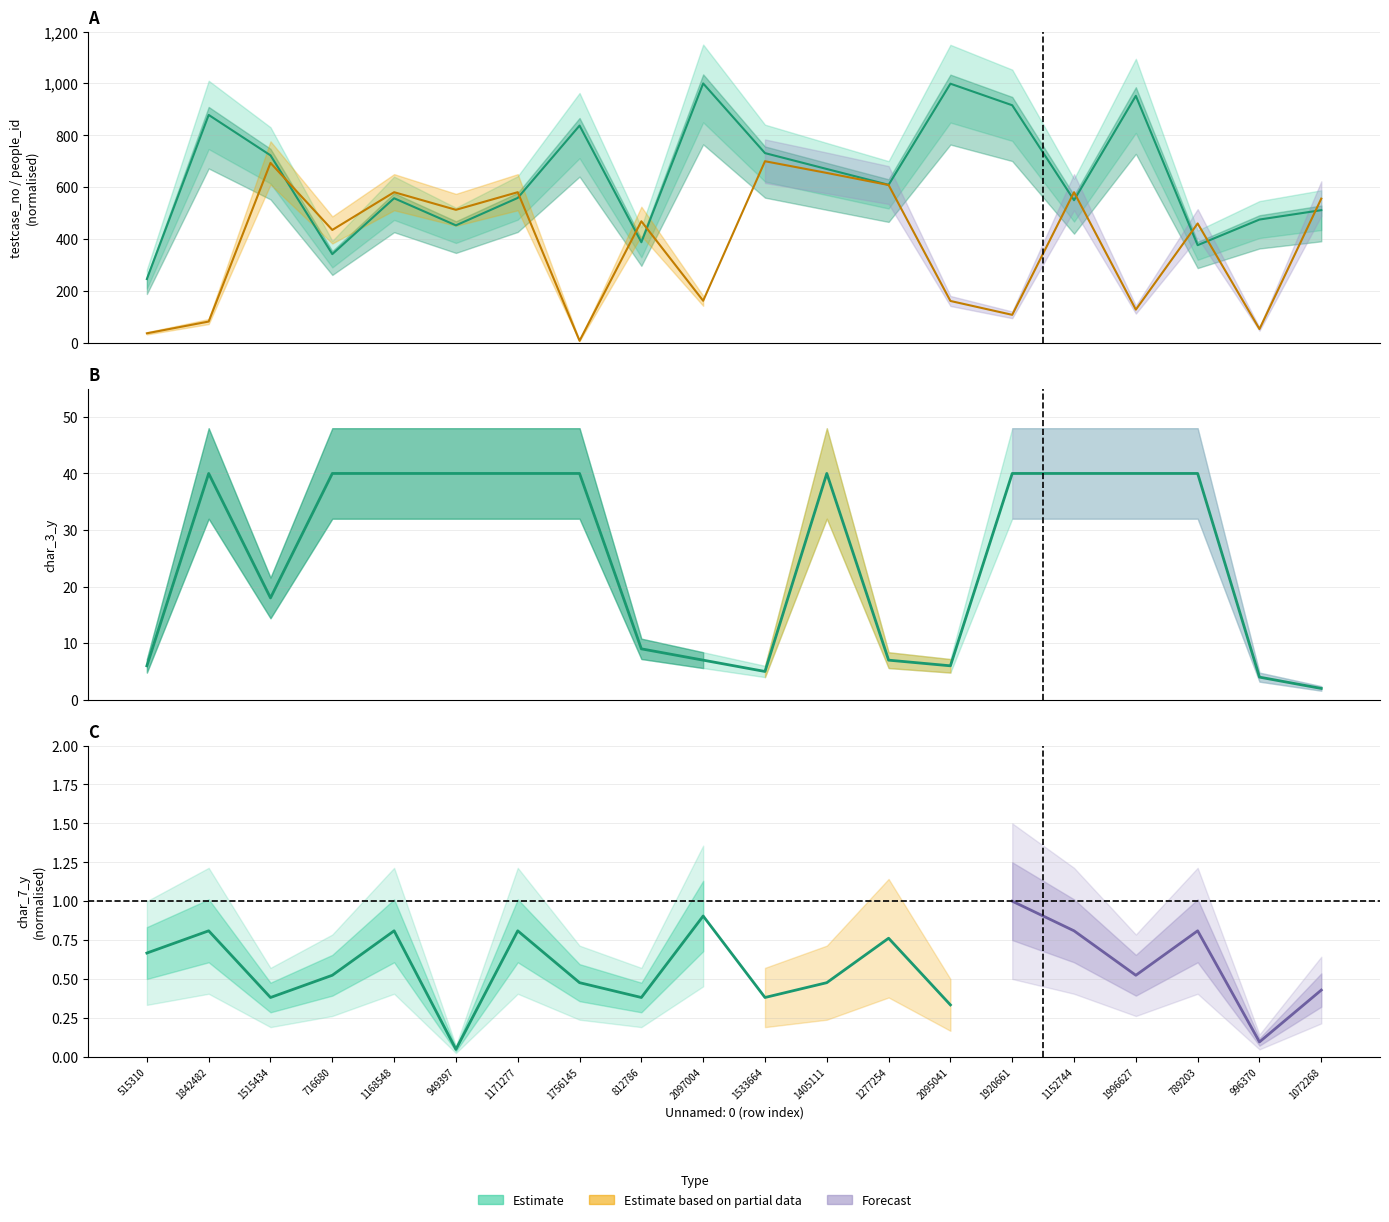

How many series are shown in this chart?

3